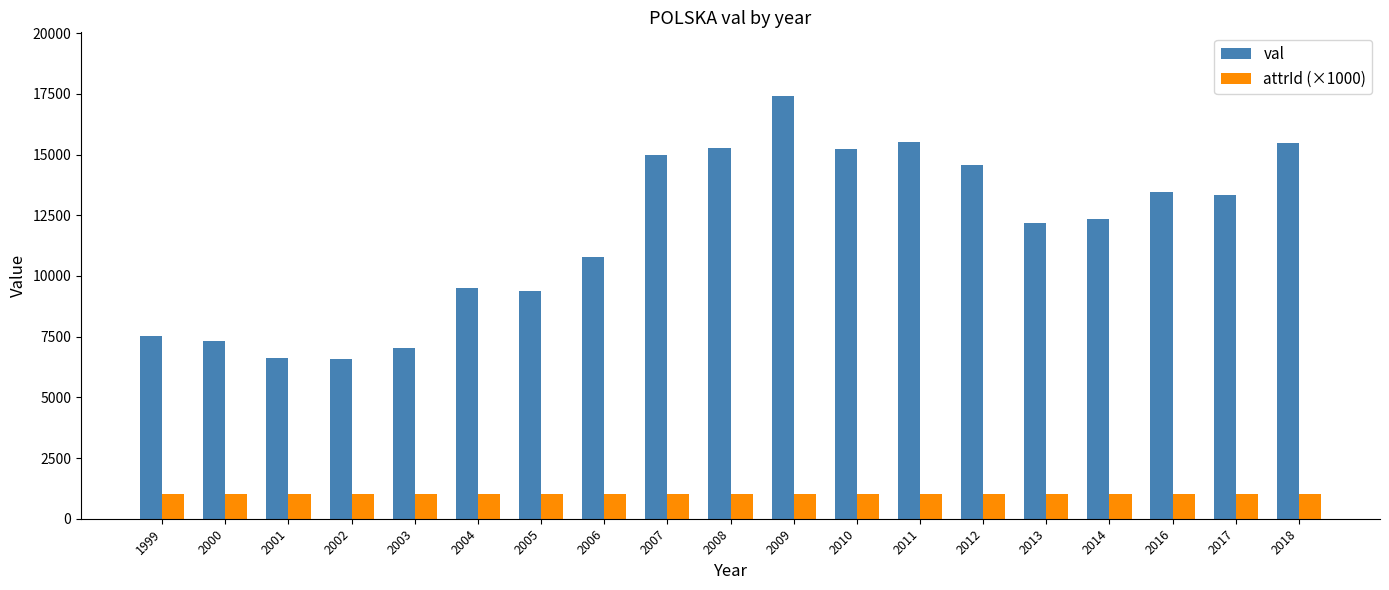

What are all the series names shown in the legend?

val, attrId (×1000)